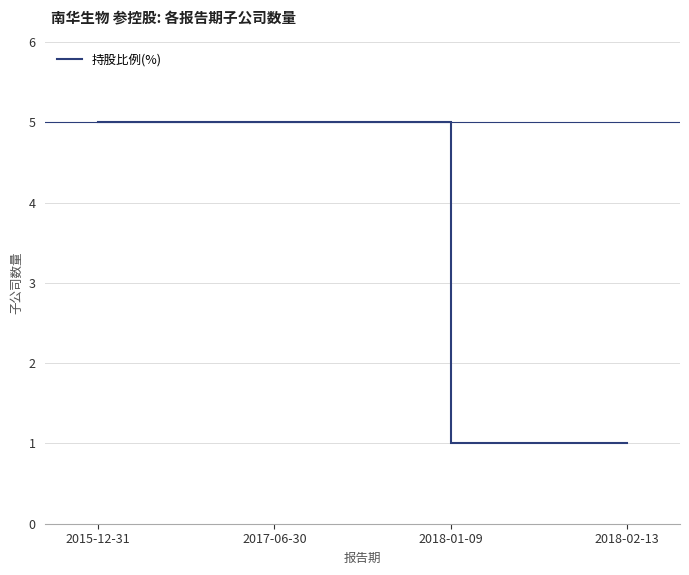

How many categories are shown in the chart?

4